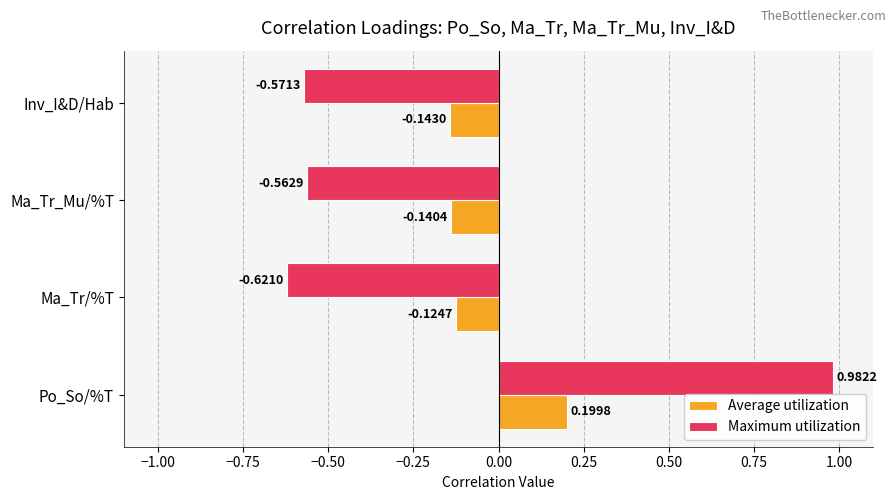

What is the difference between the highest and lowest values at Ma_Tr/%T?

0.5